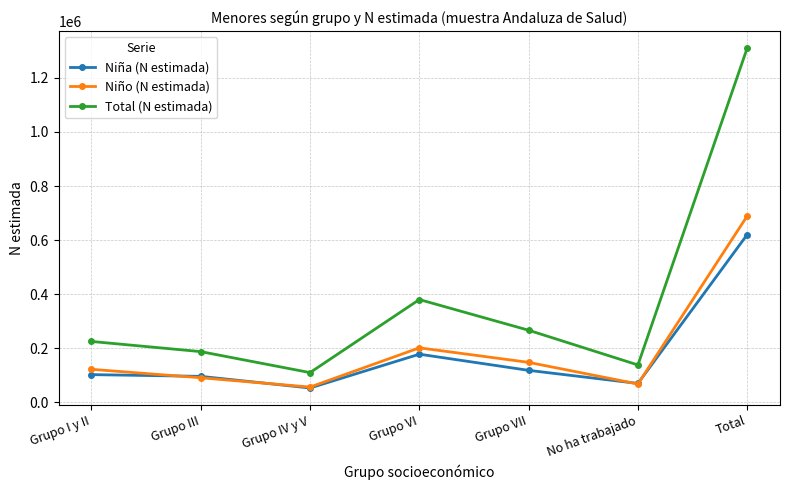

What is the difference between the Total (N estimada) values at Grupo VI and Grupo VII?

113425